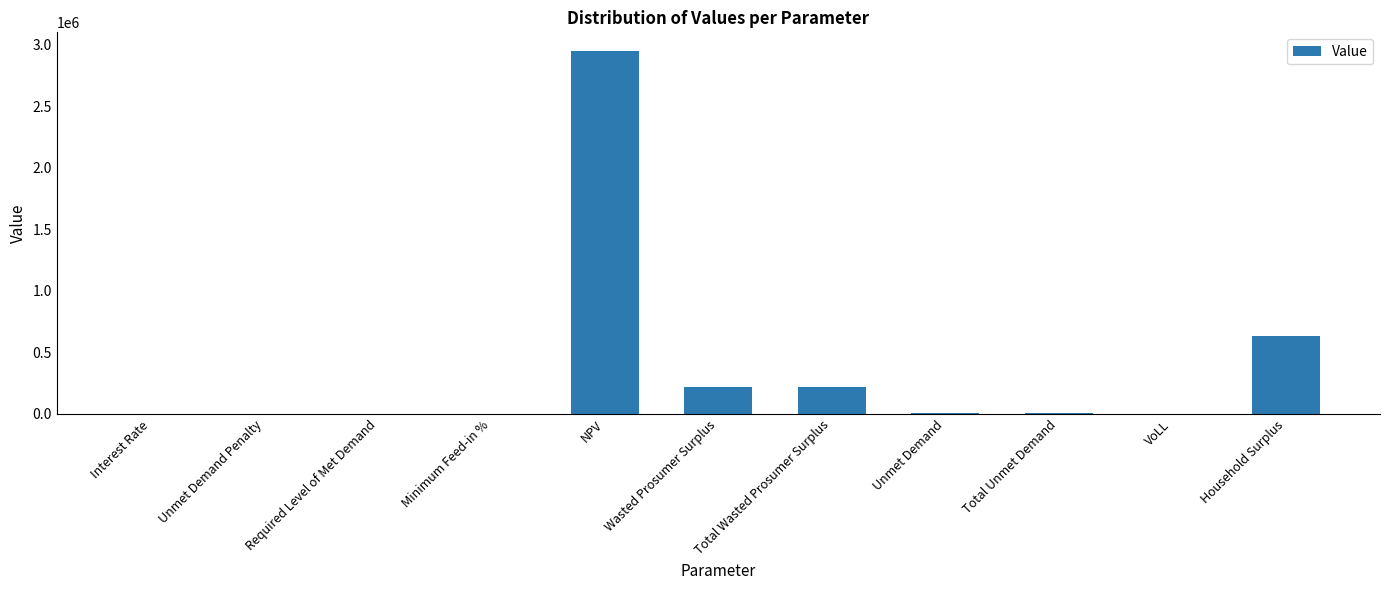

How many distinct data groups are displayed?

1